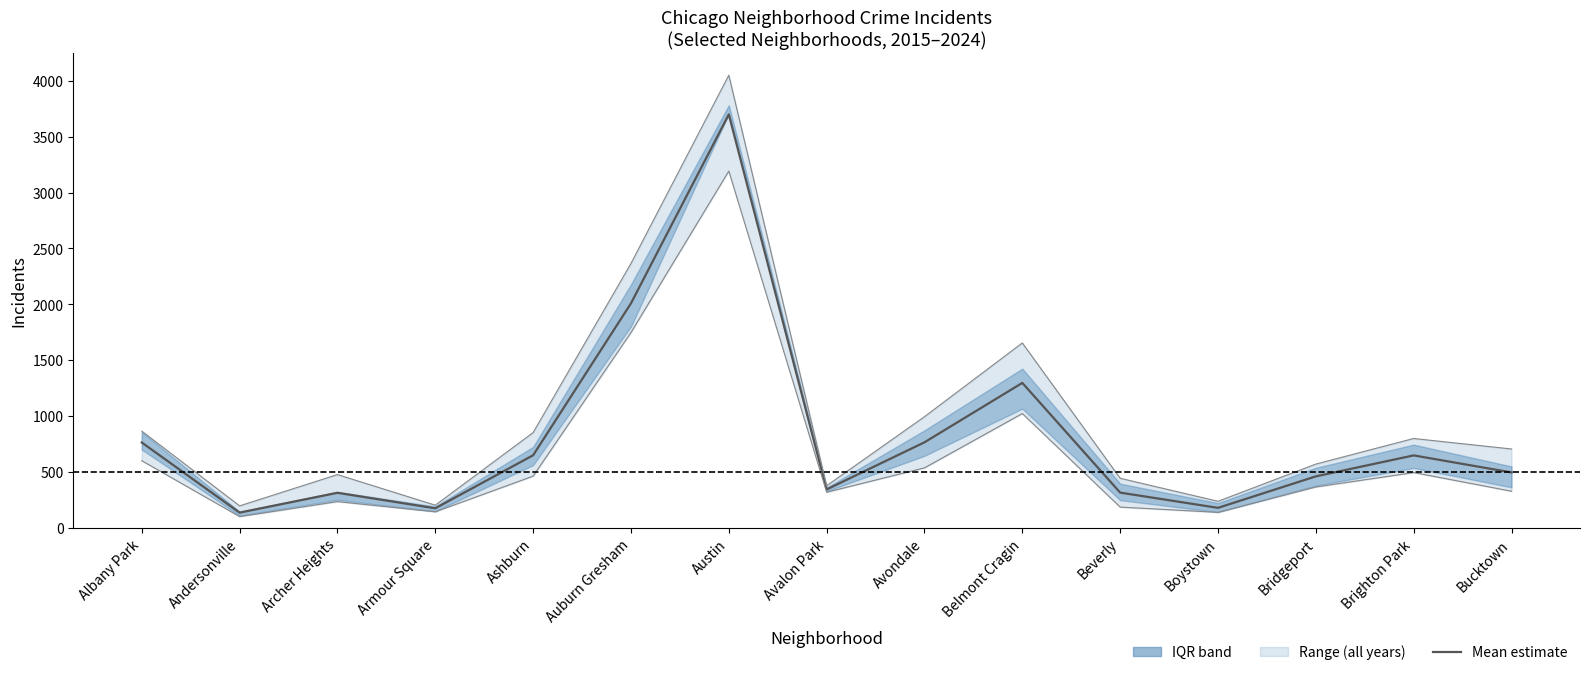

Reading left to right, transcribe all the data shown in this chart.

Albany Park=763.0	Andersonville=135.4	Archer Heights=313.0	Armour Square=174.2	Ashburn=648.8	Auburn Gresham=2008.2	Austin=3698.8	Avalon Park=343.0	Avondale=764.8	Belmont Cragin=1296.4	Beverly=314.6	Boystown=178.2	Bridgeport=460.0	Brighton Park=647.6	Bucktown=495.2